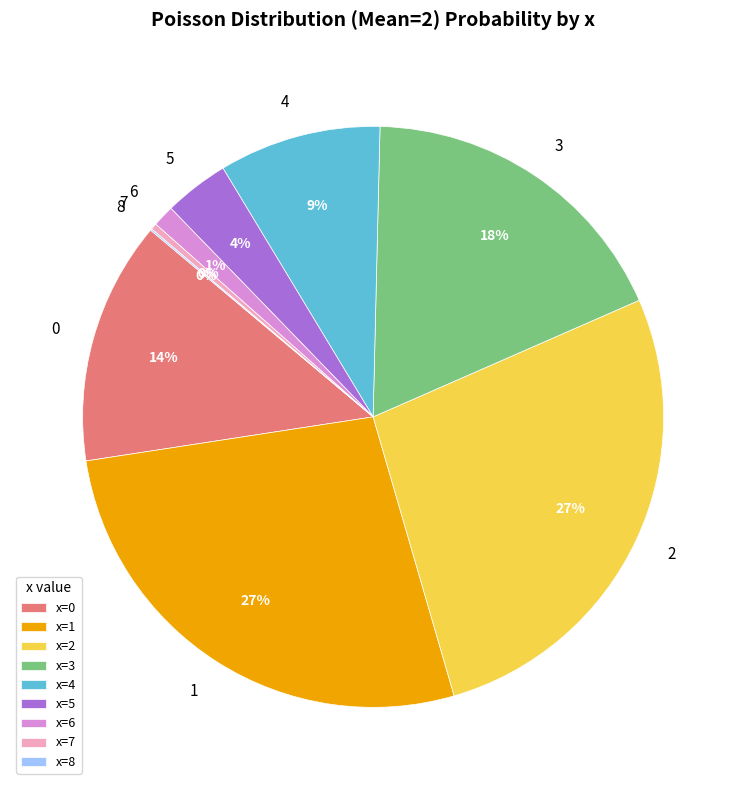

Do x=2 and x=3 together represent more than half of the pie?

No